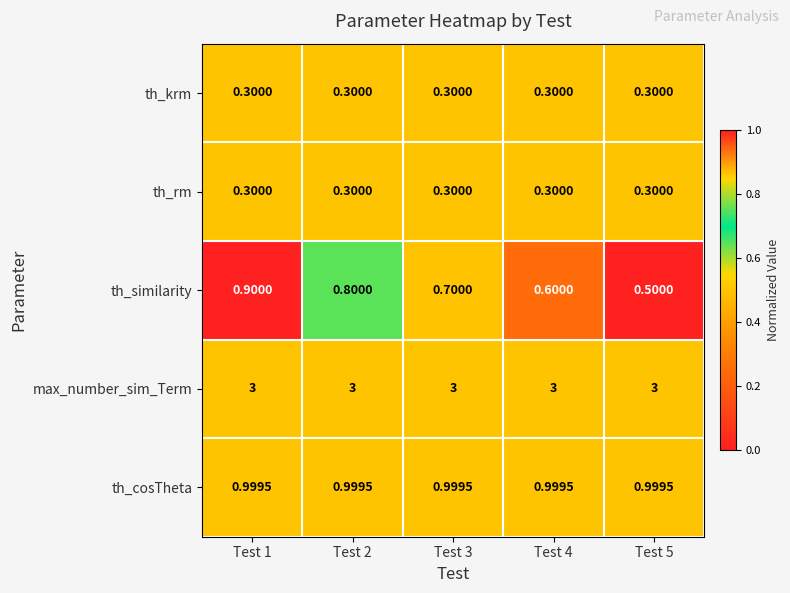

What is the total value across all series at Test 5?

5.1